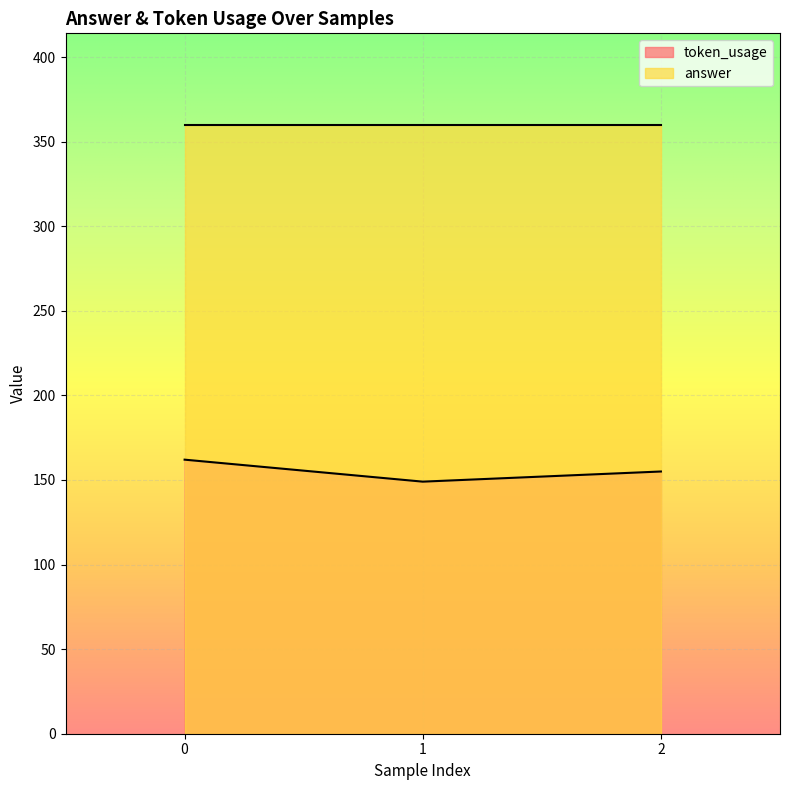

Reading left to right, what are all the values shown in this chart?

162	149	155